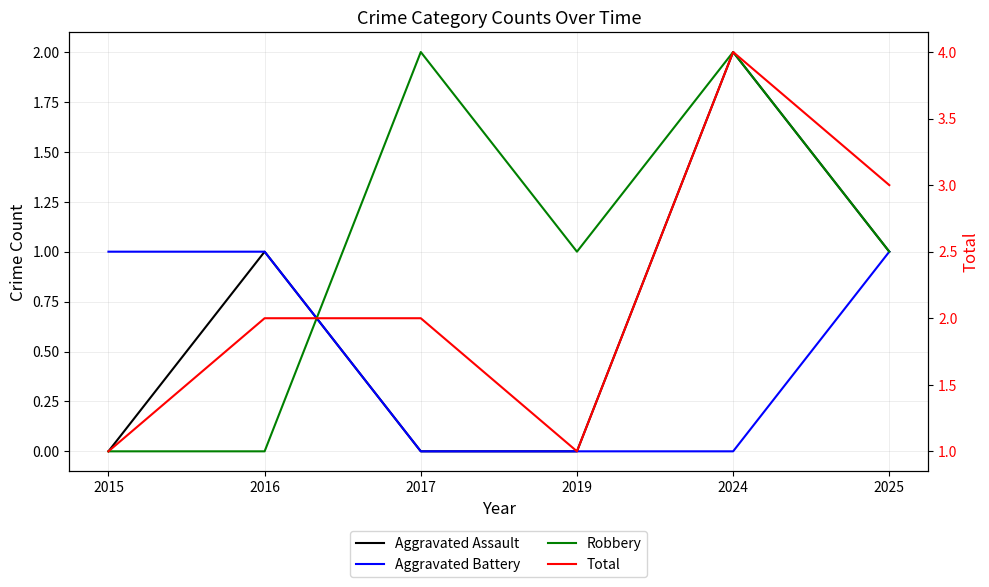

What is the total value across all series at 2016?

4